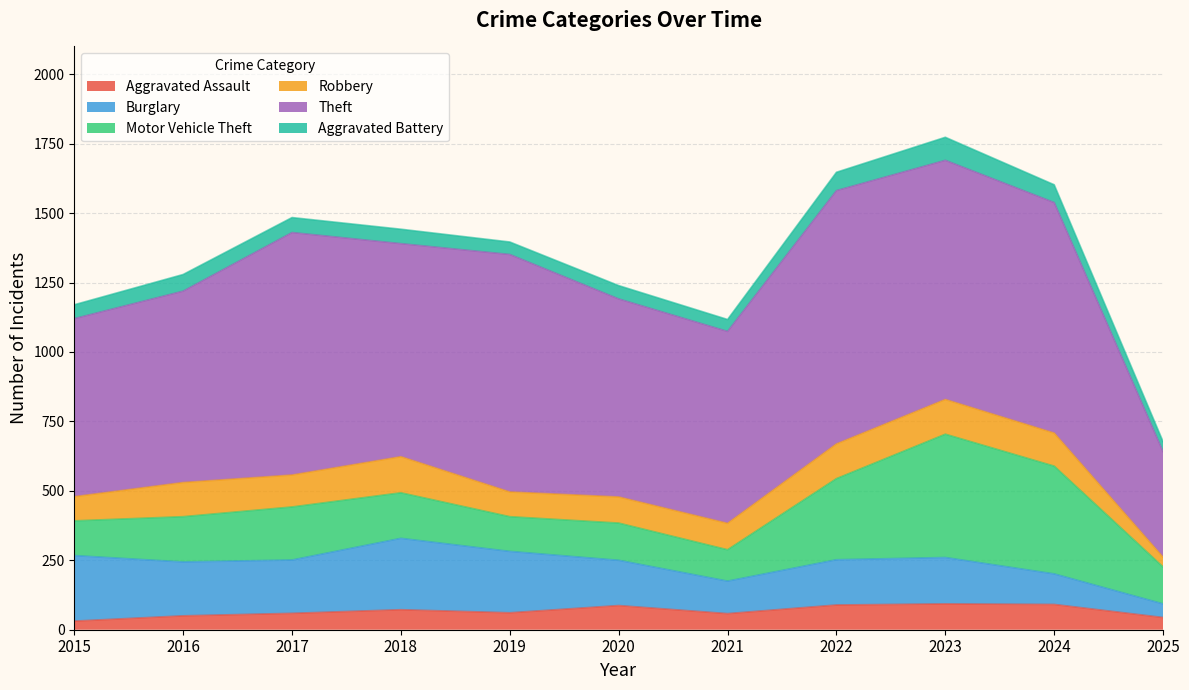

Does the chart display data point markers on the line(s)?

No